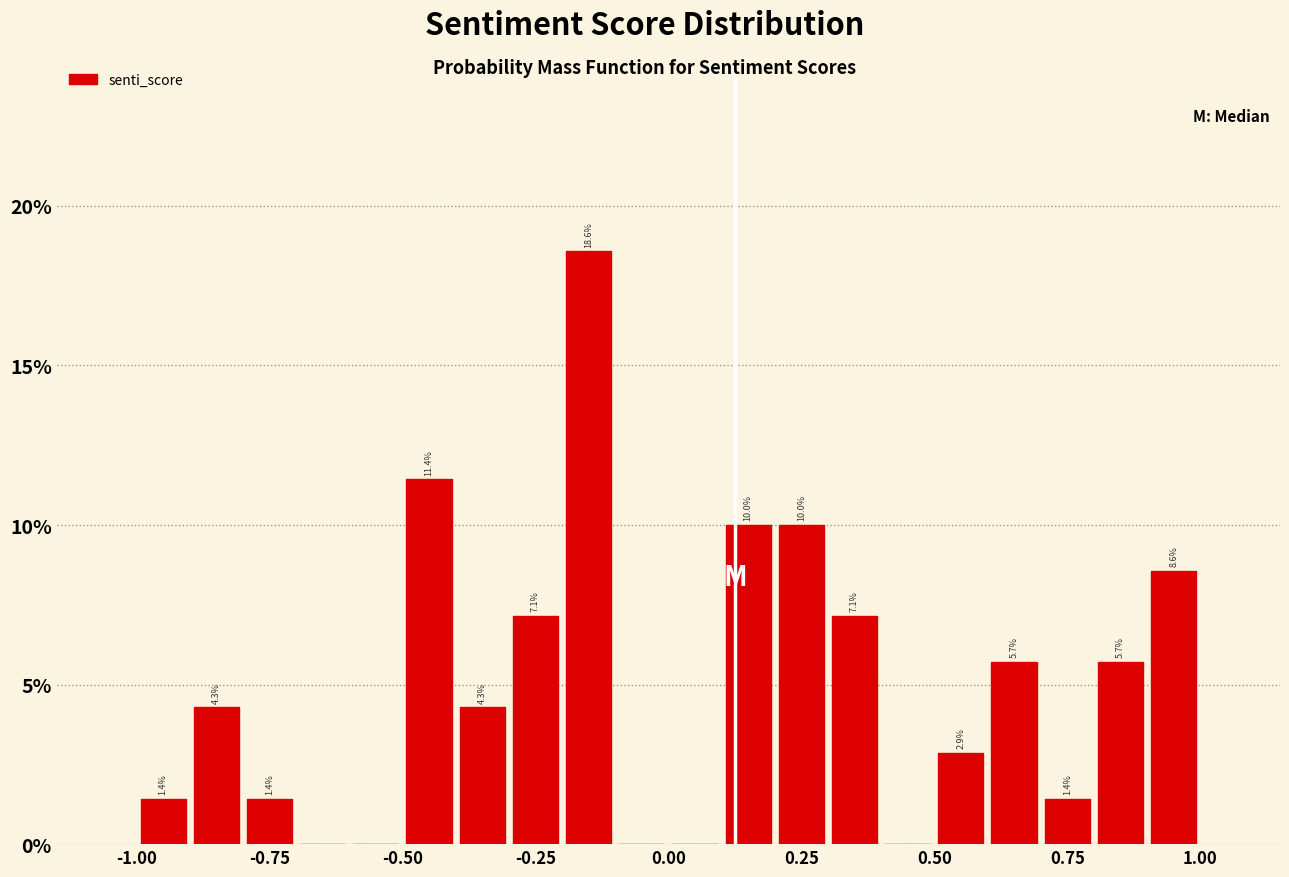

Read against the x-axis, roughly where is the centre of the tallest bar?

-0.15